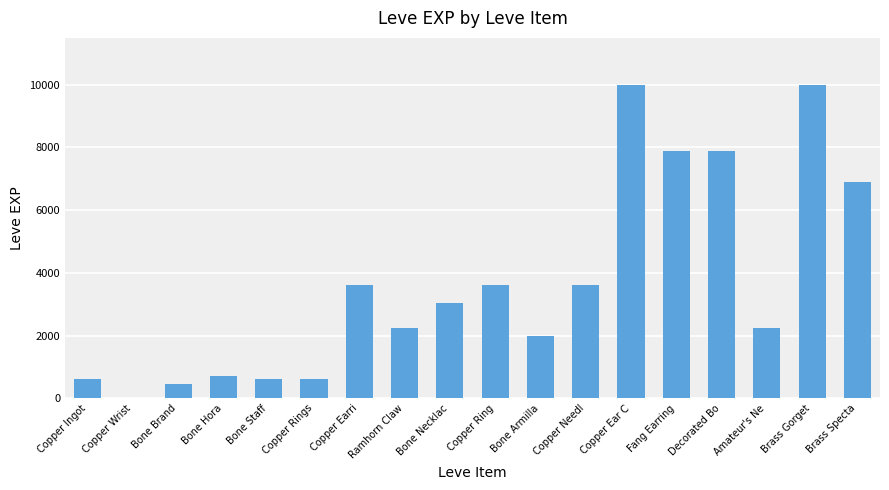

What is the maximum value shown in the chart?

9990